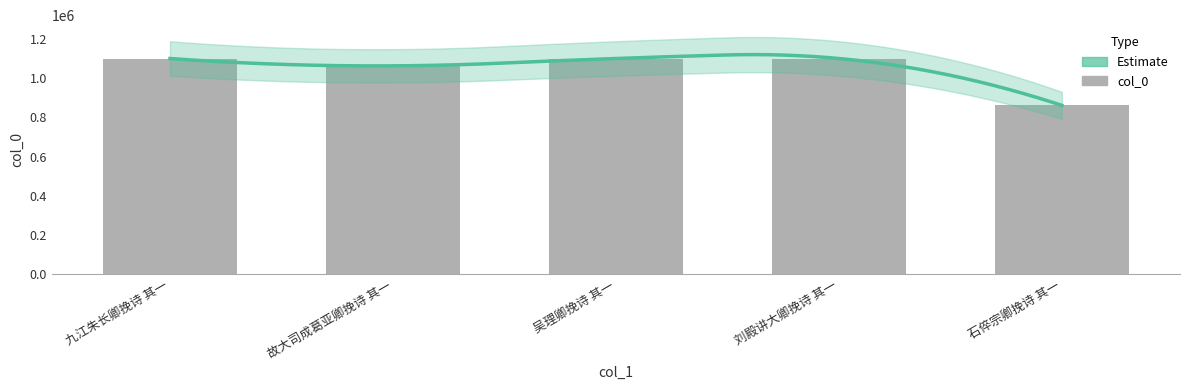

What is the value of the 1st bar from the left?

1100303